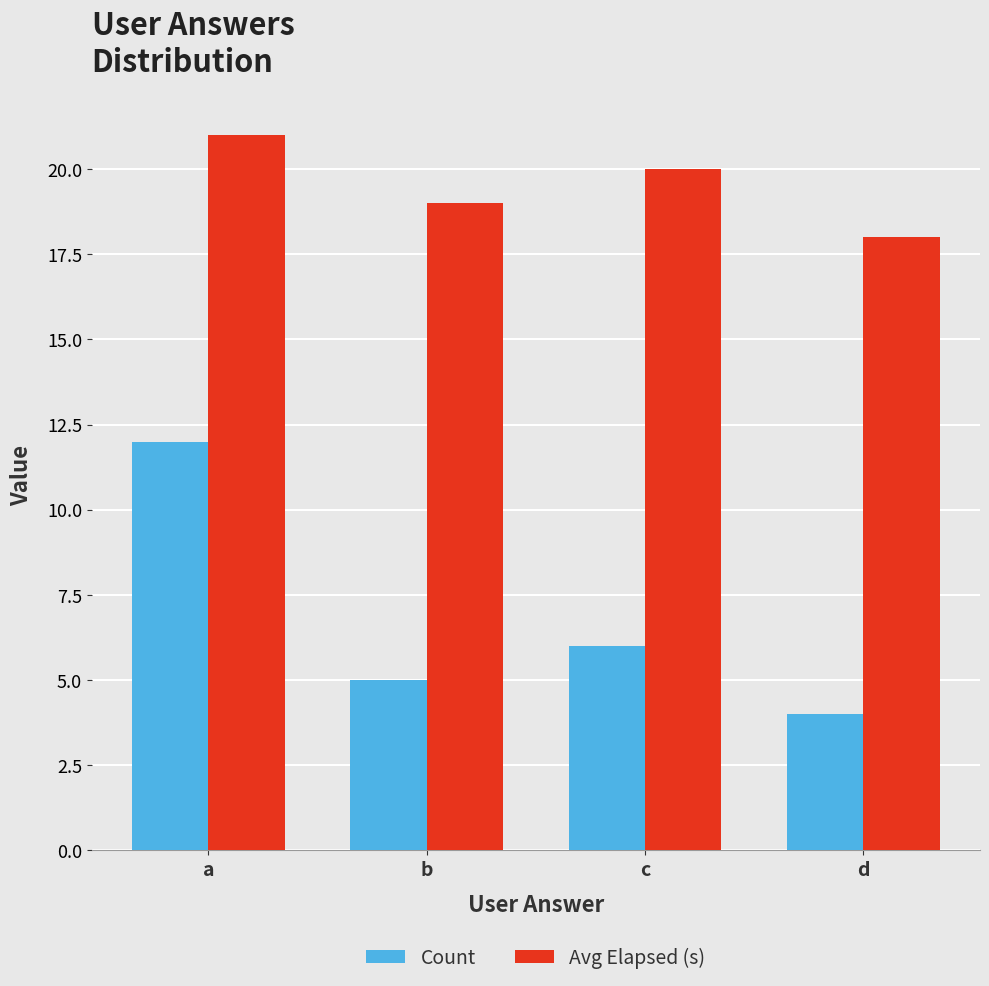

Reading right to left, what are all the values shown in this chart?

Count: 4	6	5	12
Avg Elapsed (s): 18	20	19	21